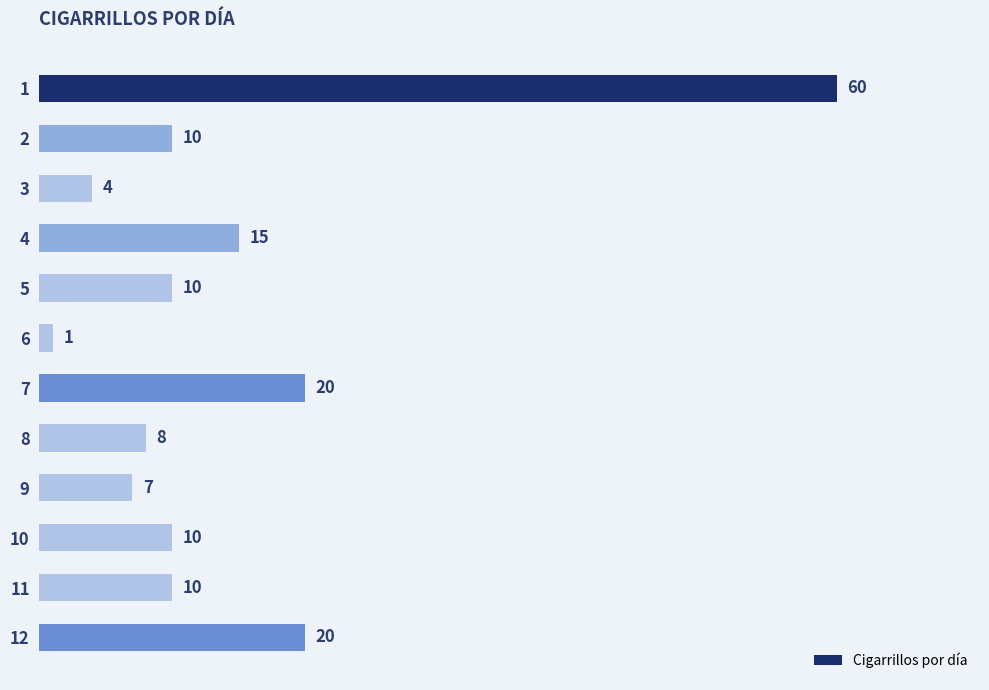

Is it true that the value at 3 is 1?

False